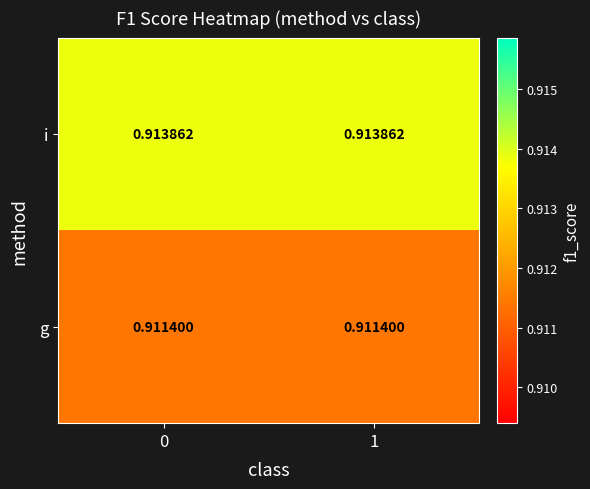

Rank the series by their maximum value, from highest to lowest.

i, g